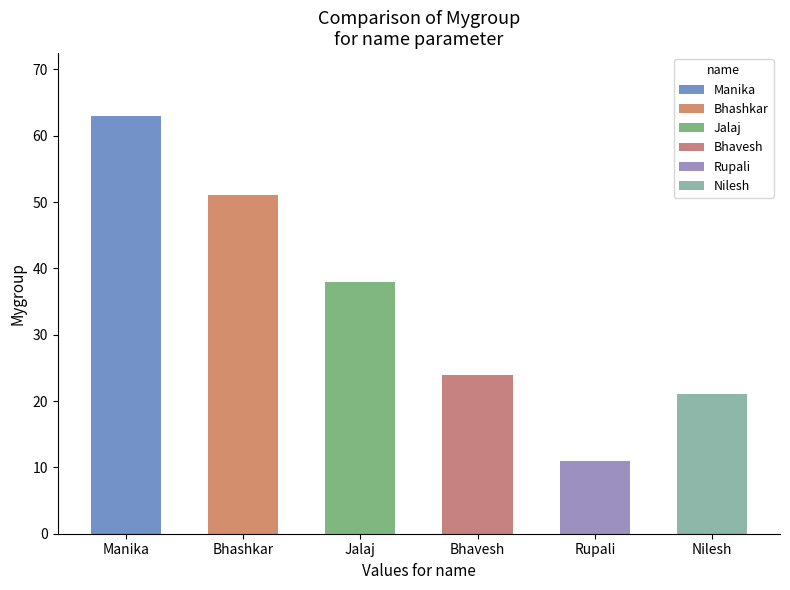

Reading left to right, transcribe all the data shown in this chart.

63	51	38	24	11	21